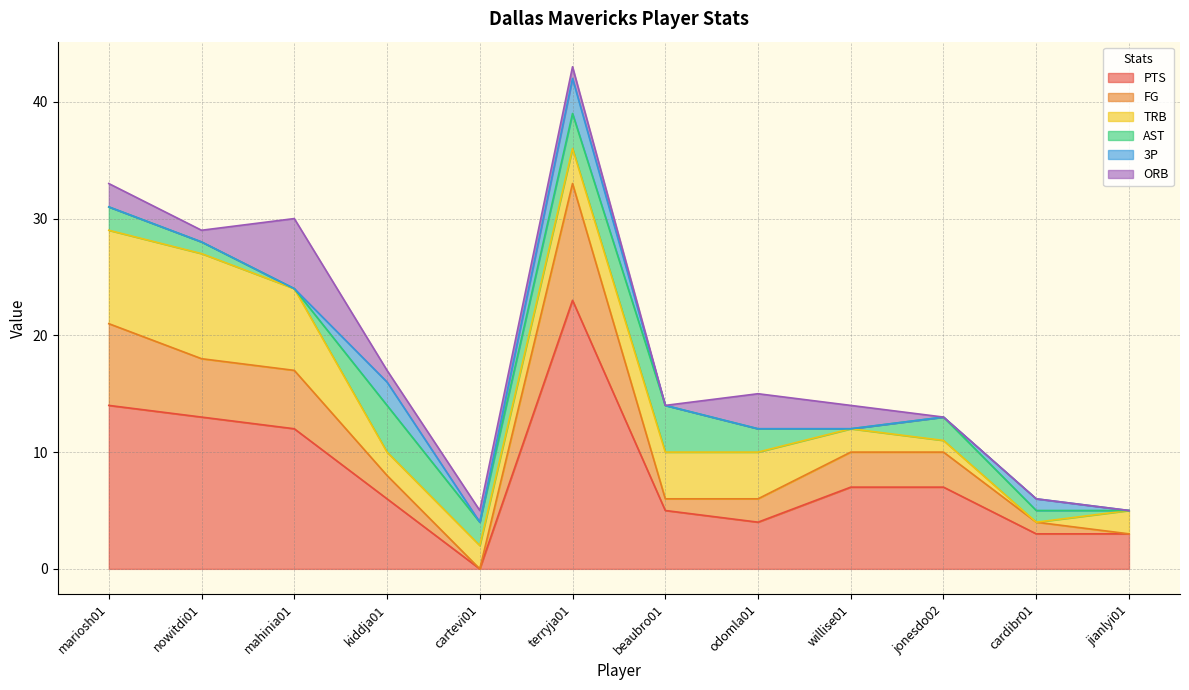

Reading right to left, list all the values displayed in this chart.

PTS: 3	3	7	7	4	5	23	0	6	12	13	14
FG: 0	1	3	3	2	1	10	0	2	5	5	7
TRB: 2	0	1	2	4	4	3	2	2	7	9	8
AST: 0	1	2	0	2	4	3	2	4	0	1	2
3P: 0	1	0	0	0	0	3	0	2	0	0	0
ORB: 0	0	0	2	3	0	1	1	1	6	1	2